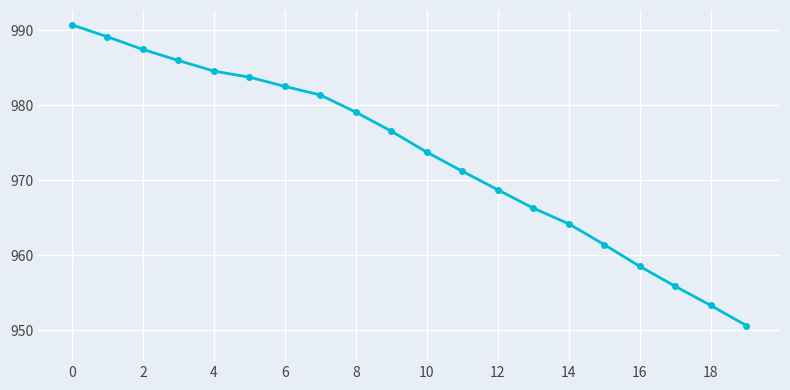

What is the smallest value displayed?

95063